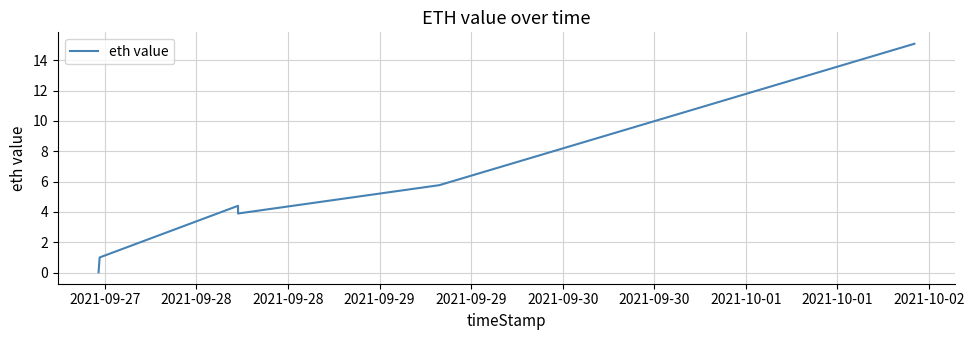

How many data points are less than 4?

3